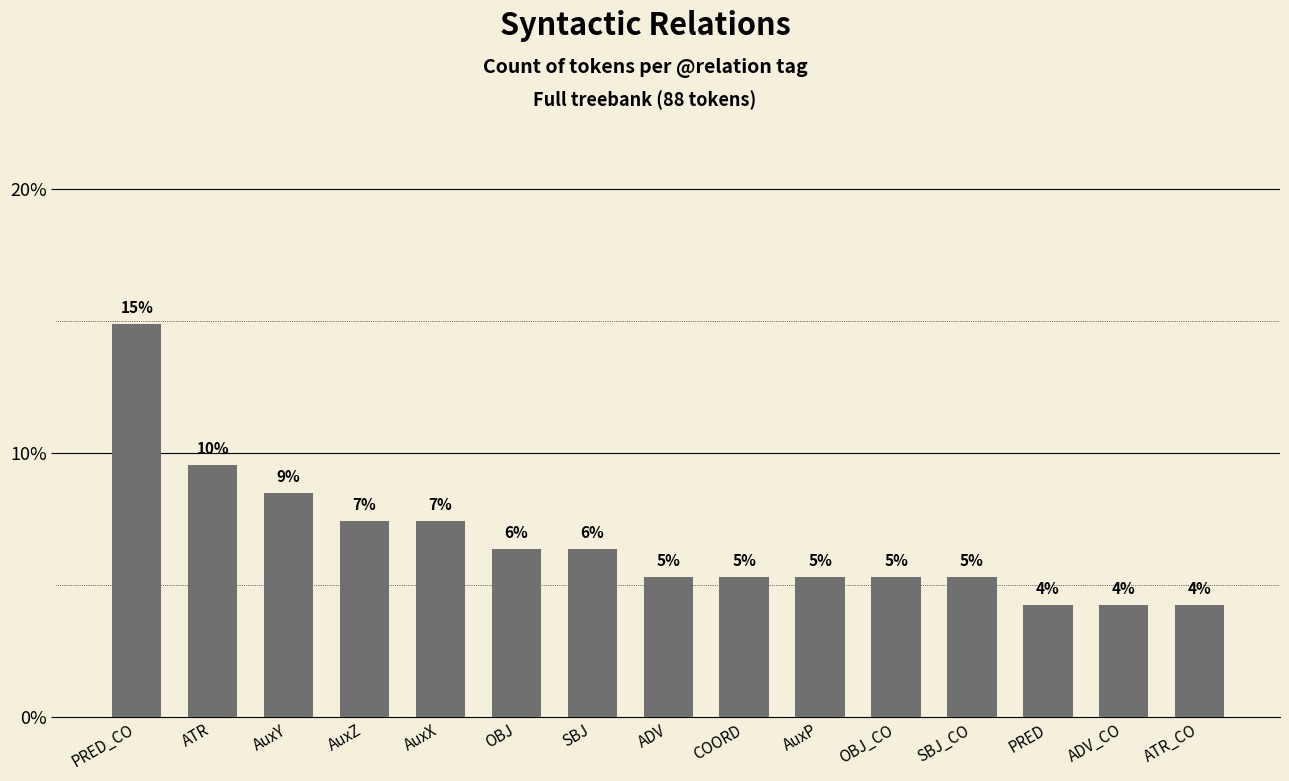

List the labels in order of value, smallest first.

PRED, ADV_CO, ATR_CO, ADV, COORD, AuxP, OBJ_CO, SBJ_CO, OBJ, SBJ, AuxZ, AuxX, AuxY, ATR, PRED_CO